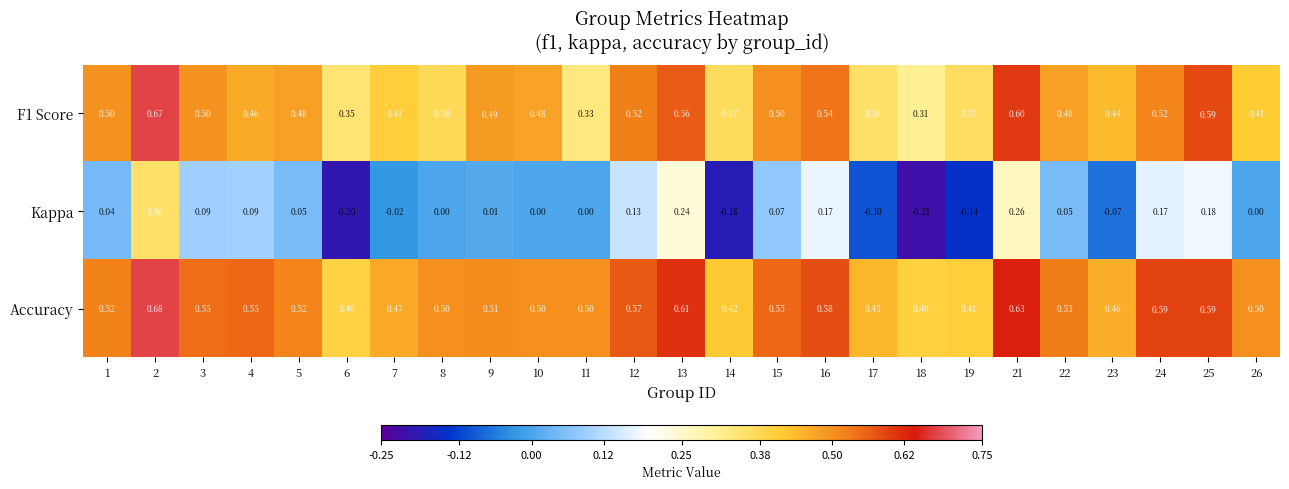

Between 7 and 13, which series saw the biggest shift?

Kappa